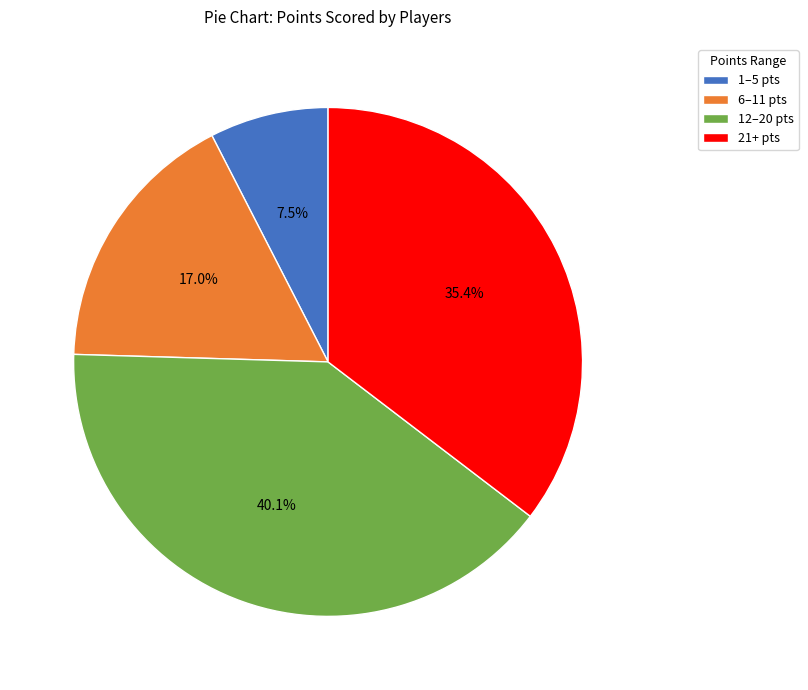

What percentage do 6–11 pts and 12–20 pts together represent?

57.1%